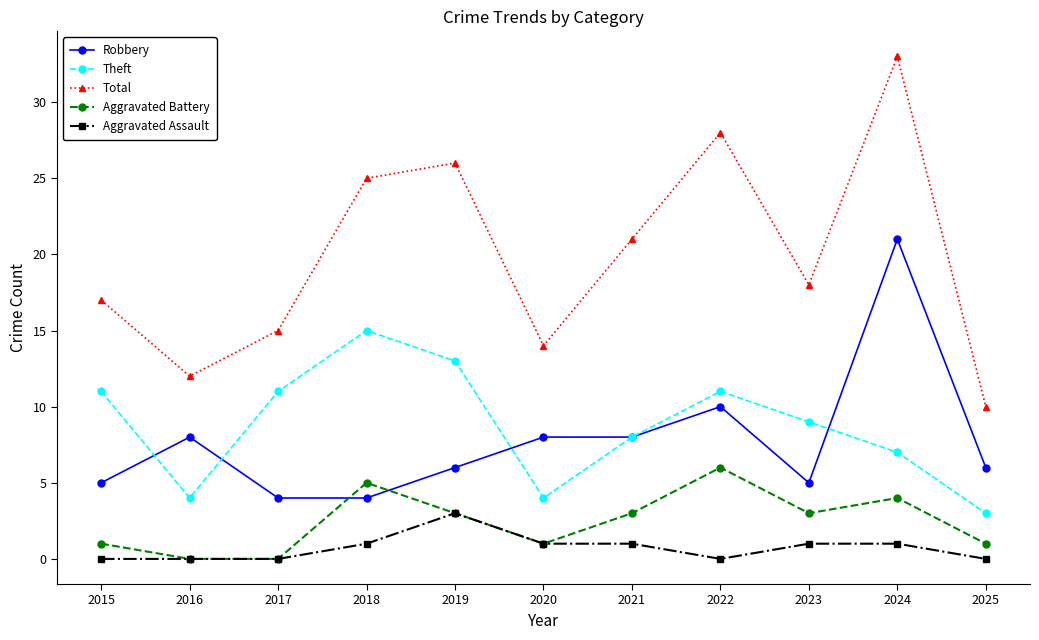

True or false: Robbery and Theft cross at least once.

True